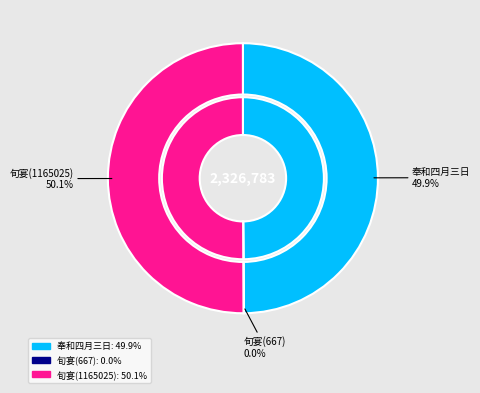

How many slices are in this pie chart?

3